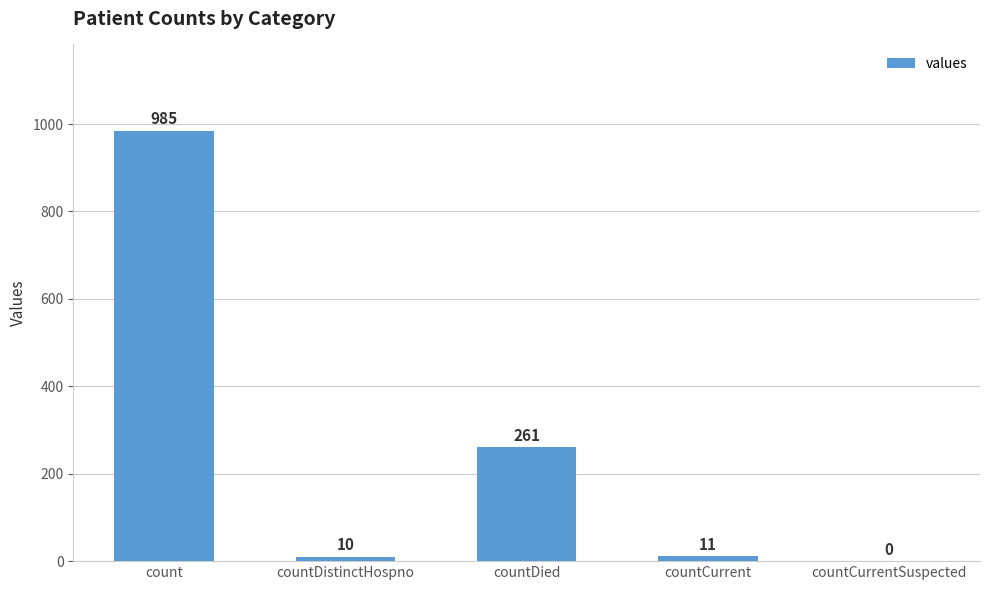

How many positive values are there?

4